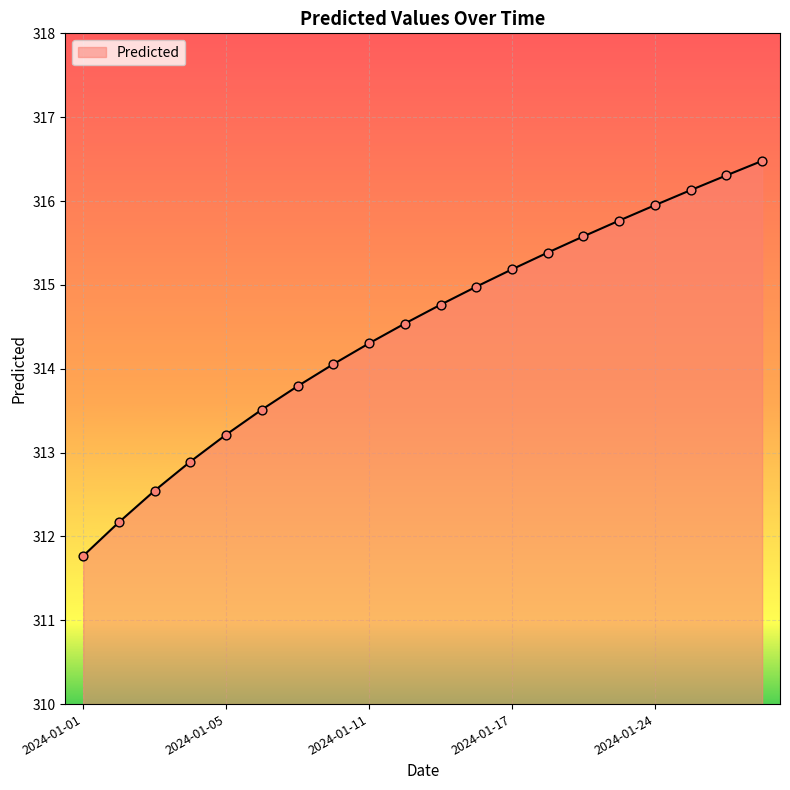

What is the difference between the maximum and minimum values?

4.7